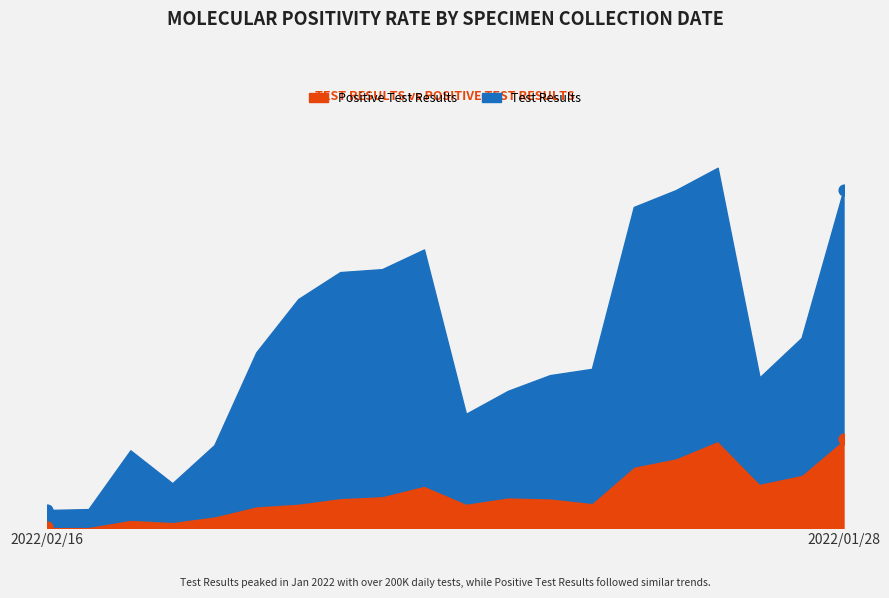

Is the value of Test Results at 2022/02/16 greater than the value of Positive Test Results at 2022/02/04?

No